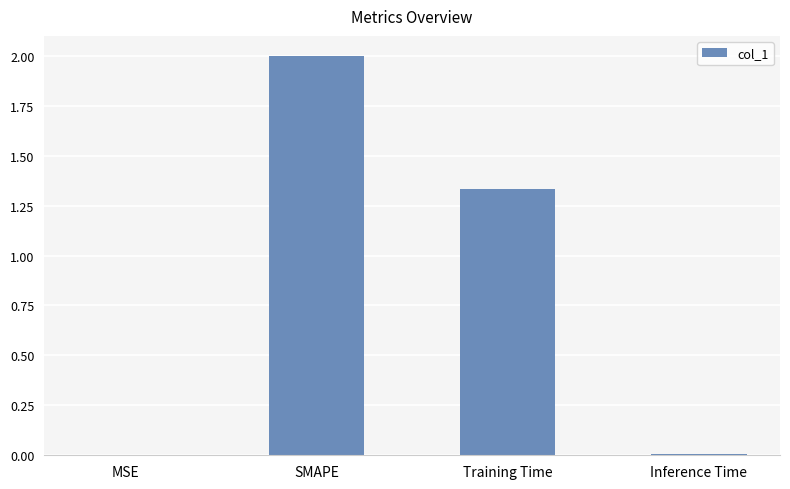

Where does the data first go above 1?

SMAPE